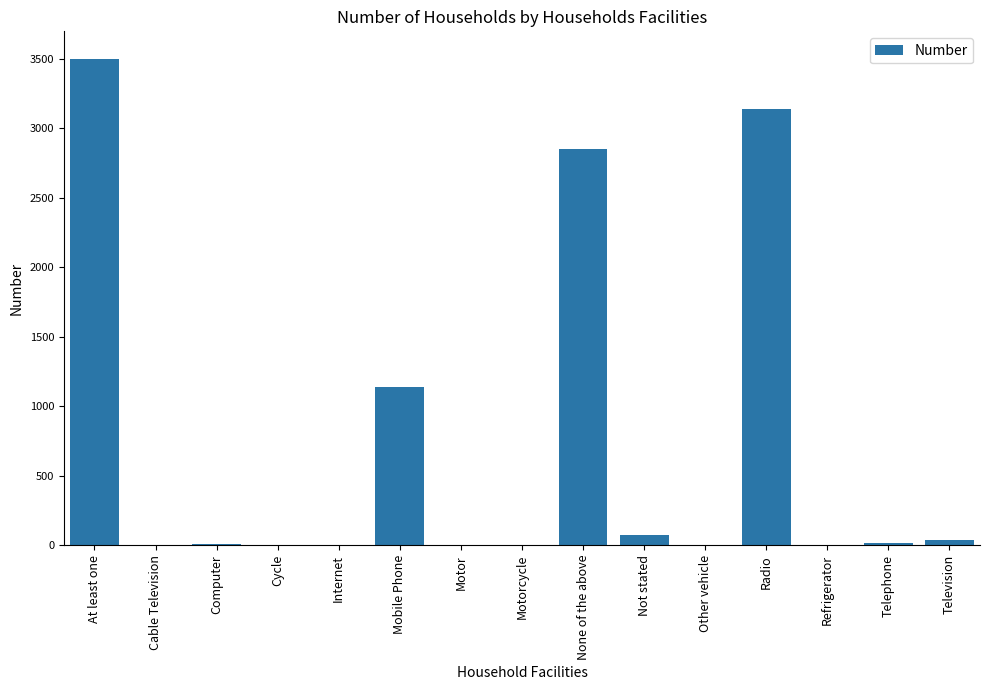

What is the greatest value displayed?

3498